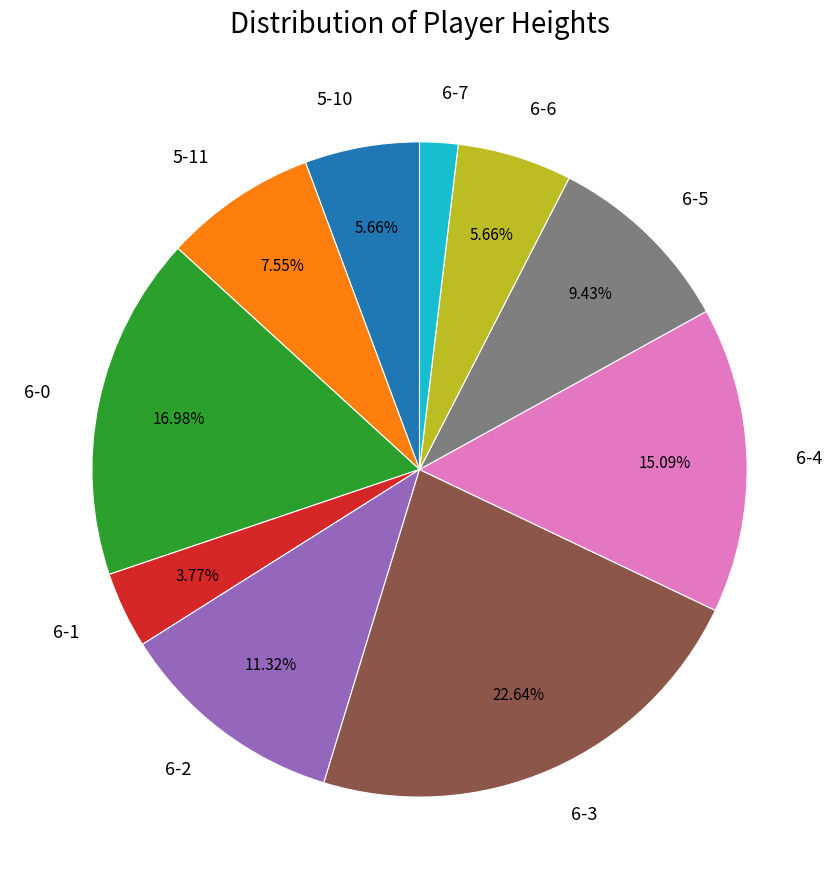

How many segments does this pie chart have?

10